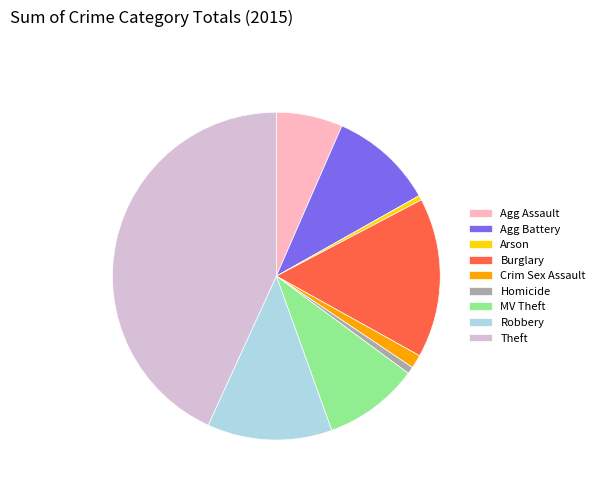

Which category has the biggest portion of the pie?

Theft